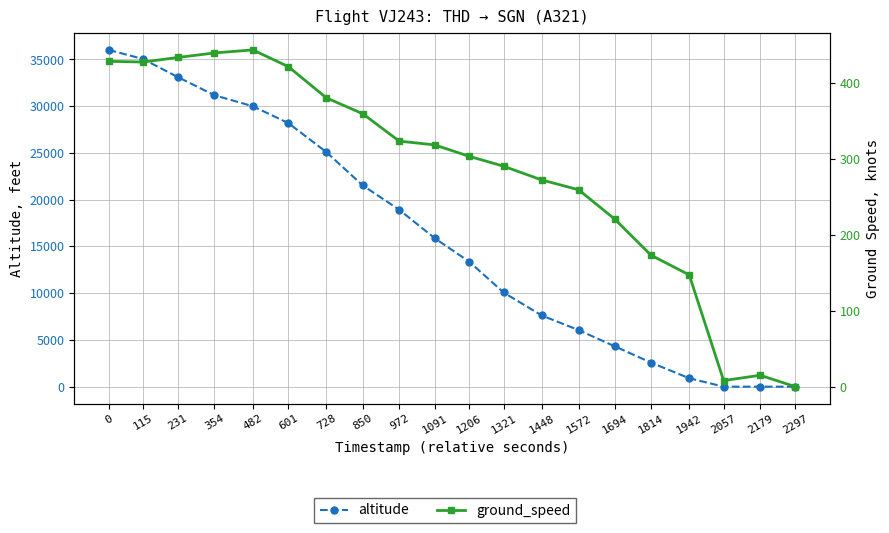

What is the lowest value of the ground_speed series?

1